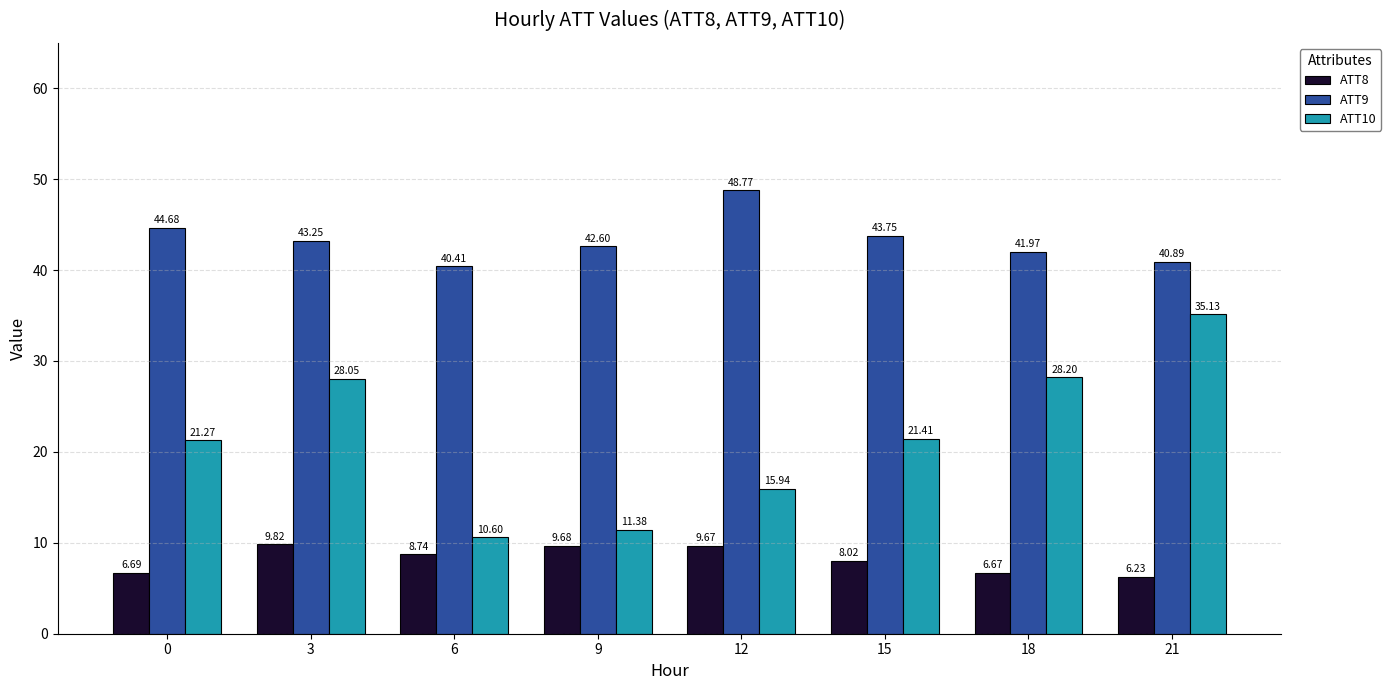

List the labels in order of ATT9 value, smallest first.

6, 21, 18, 9, 3, 15, 0, 12